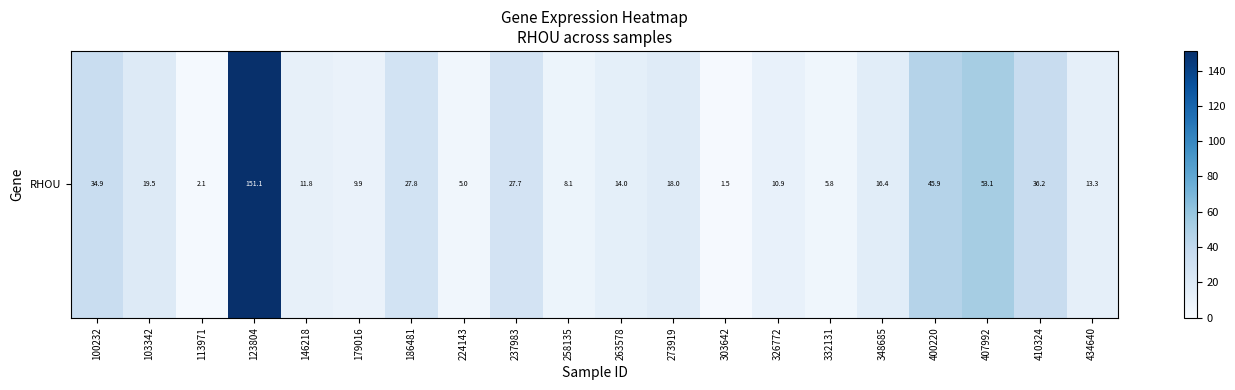

Where is the data nearest to the value 76?

407992